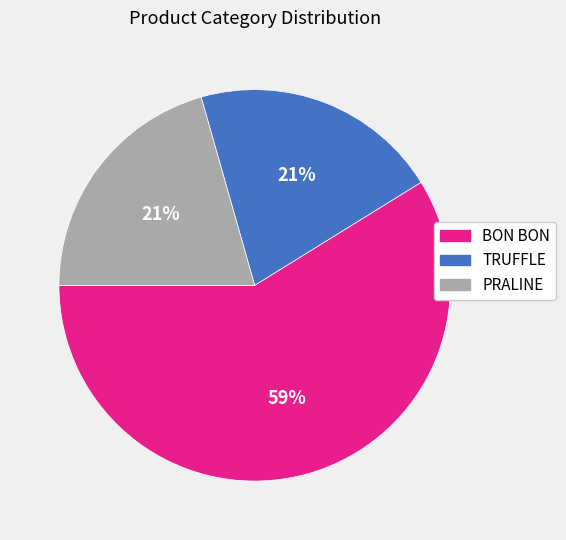

Do PRALINE and TRUFFLE together represent more than half of the pie?

No